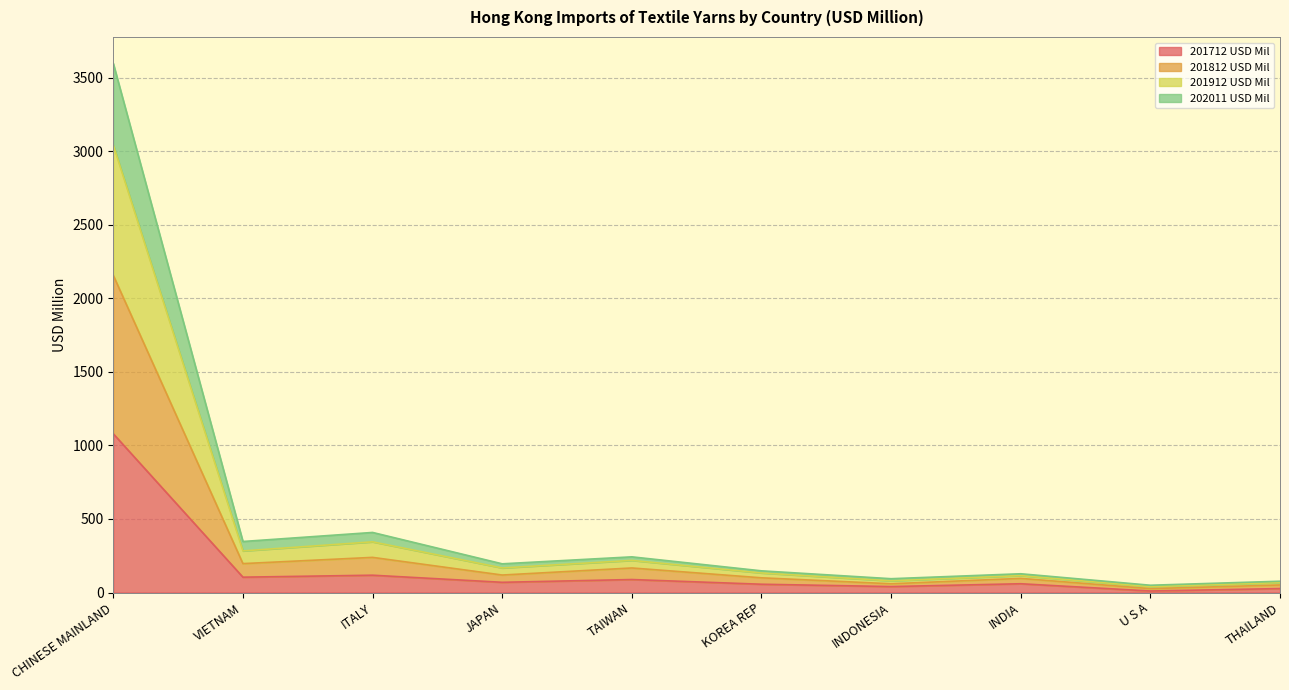

At which category is the sum across all series the highest?

CHINESE MAINLAND